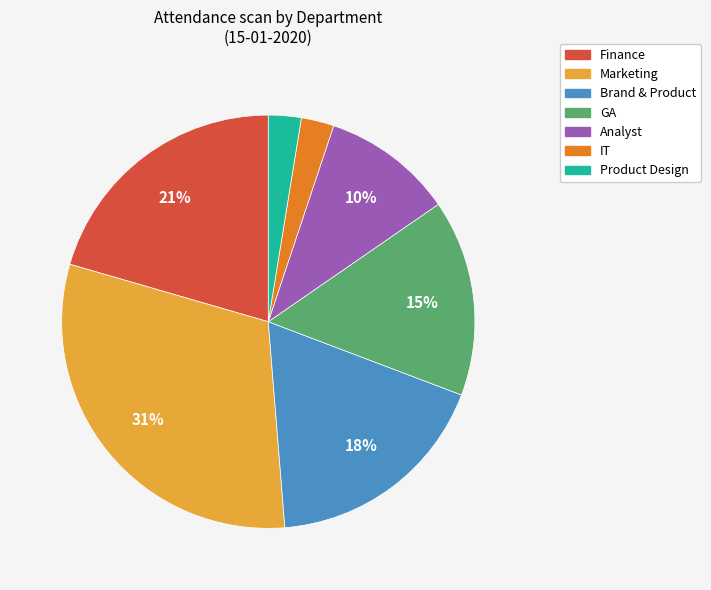

To the nearest percent, what is the combined percentage of Product Design and GA?

18%